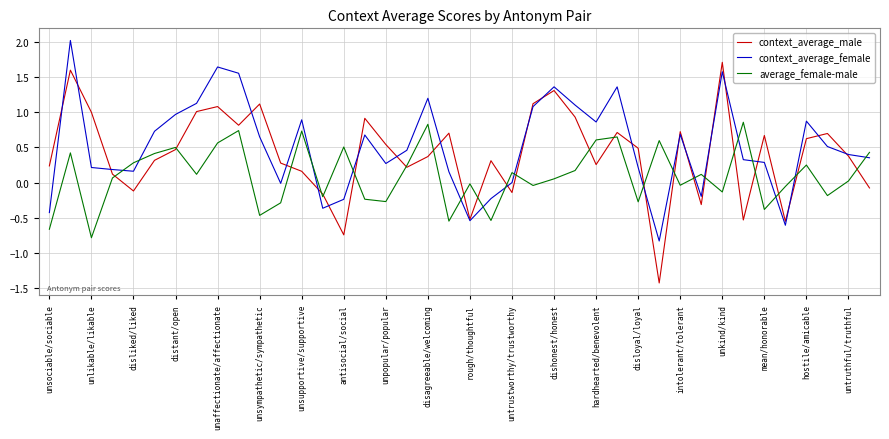

After their last crossing, which series has the higher values: context_average_female or average_female-male?

average_female-male